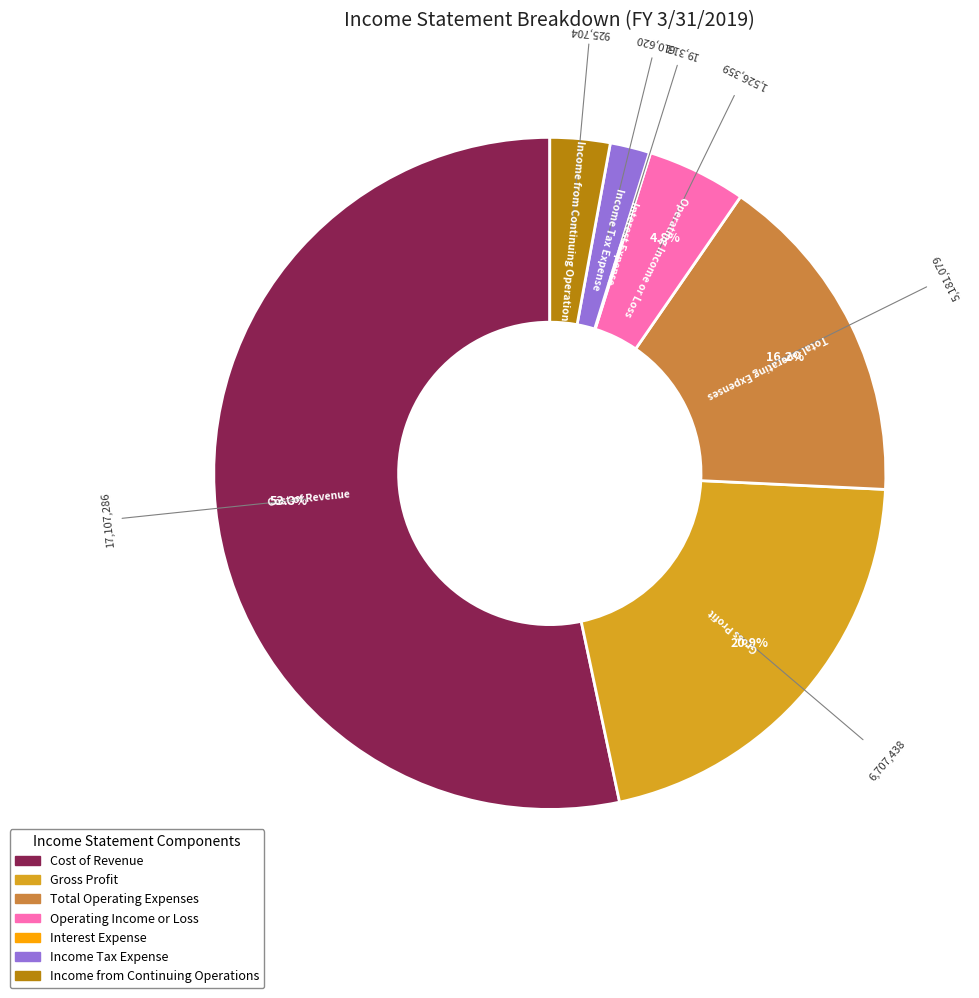

To the nearest percent, what is the difference between the Total Operating Expenses and Income from Continuing Operations slice percentages?

13%